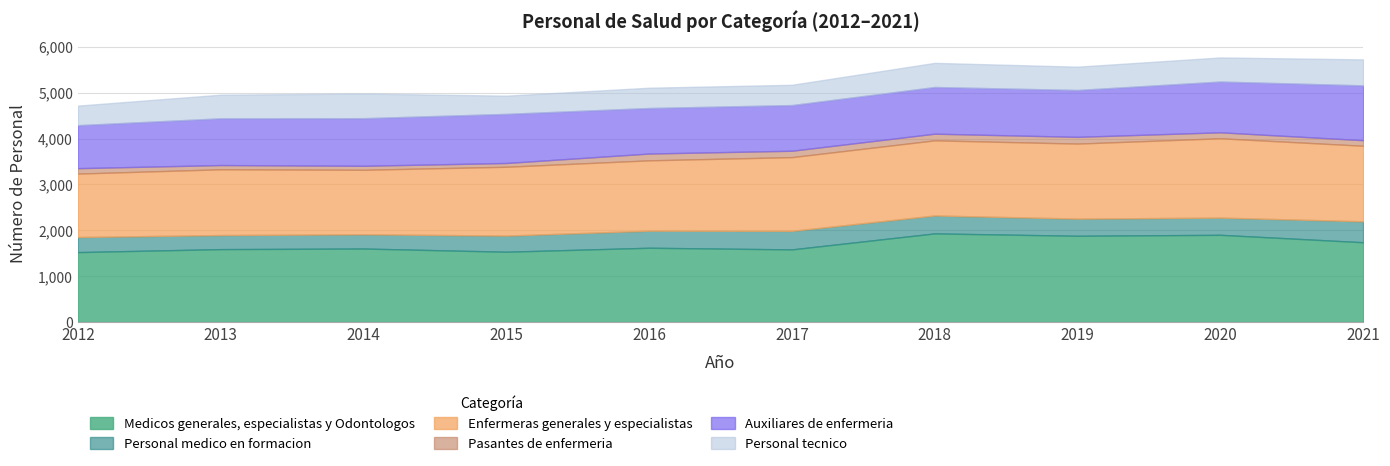

Which category has the highest value in the Pasantes de enfermeria series?

2016